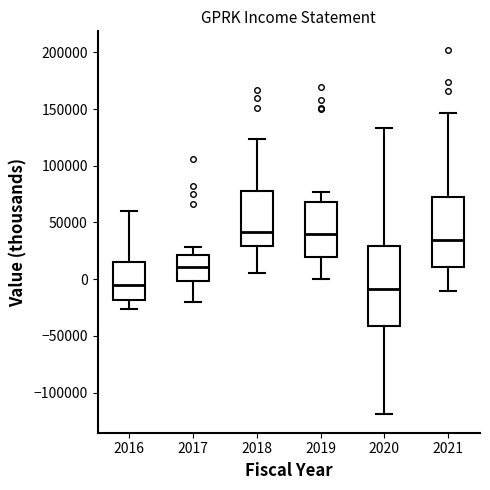

Which box is the tallest, from its lower edge to its upper edge?

2020